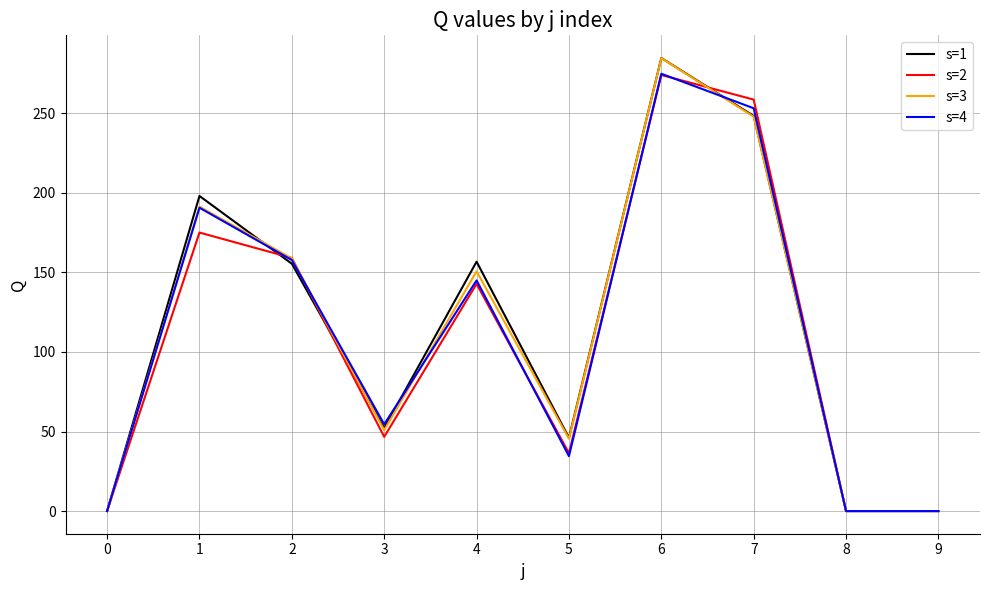

How many lines are shown in the chart?

4